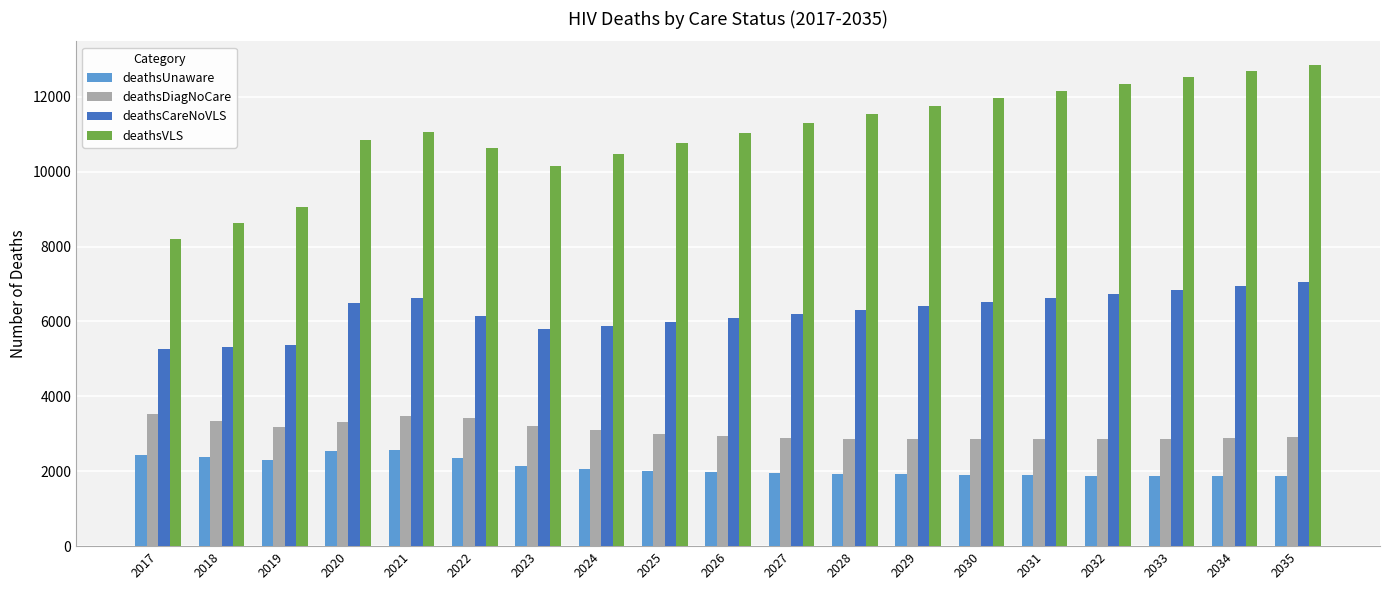

How many data points does each series have?

19